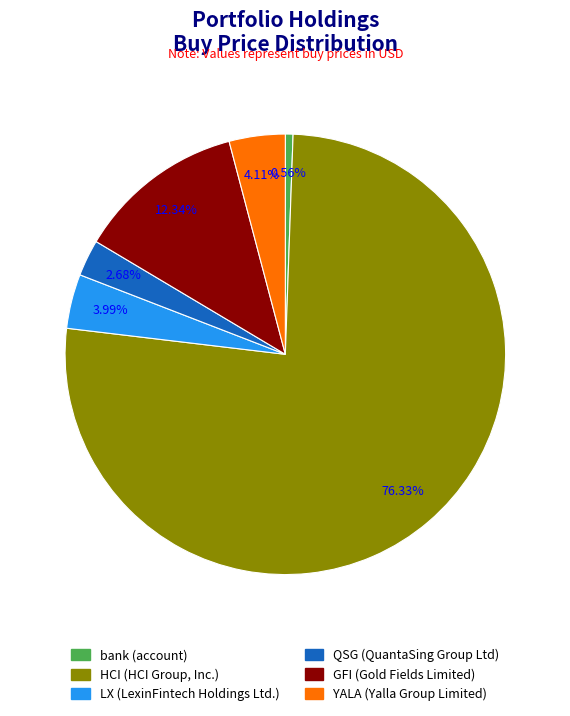

Count the number of slices in the pie.

6